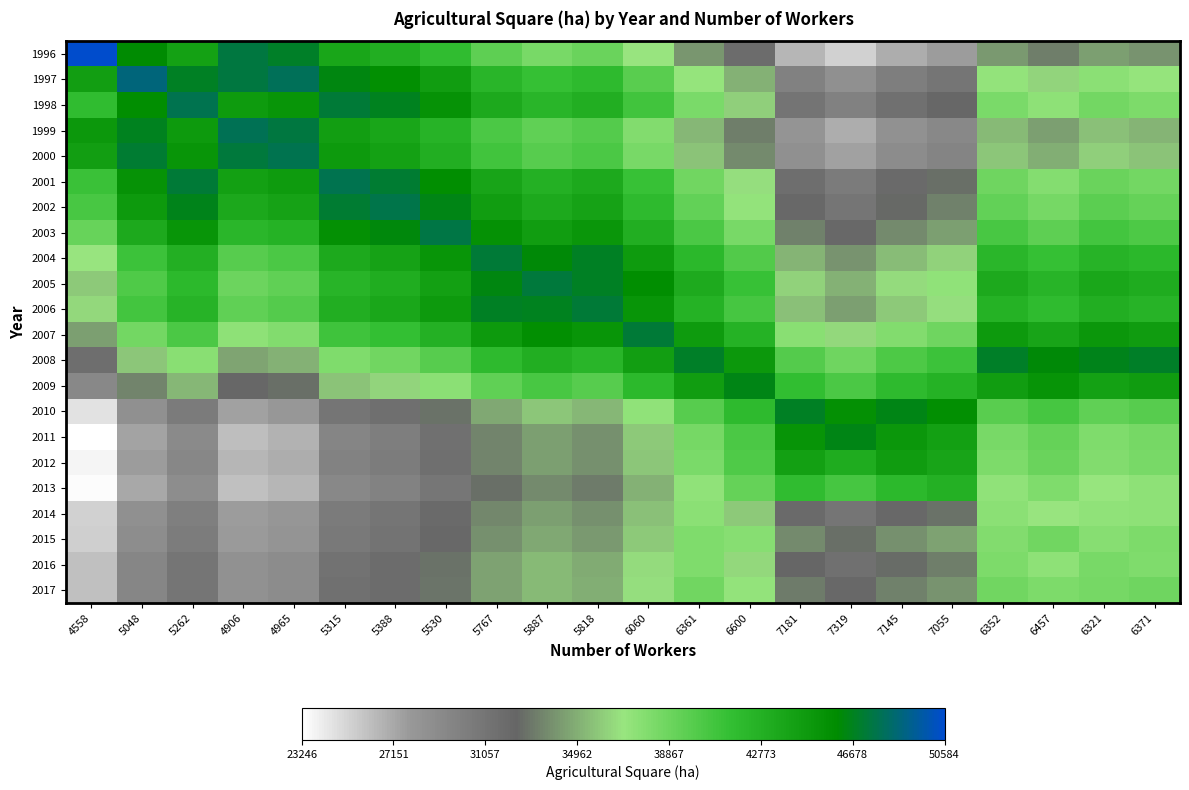

Which series has the widest spread of values?

1996